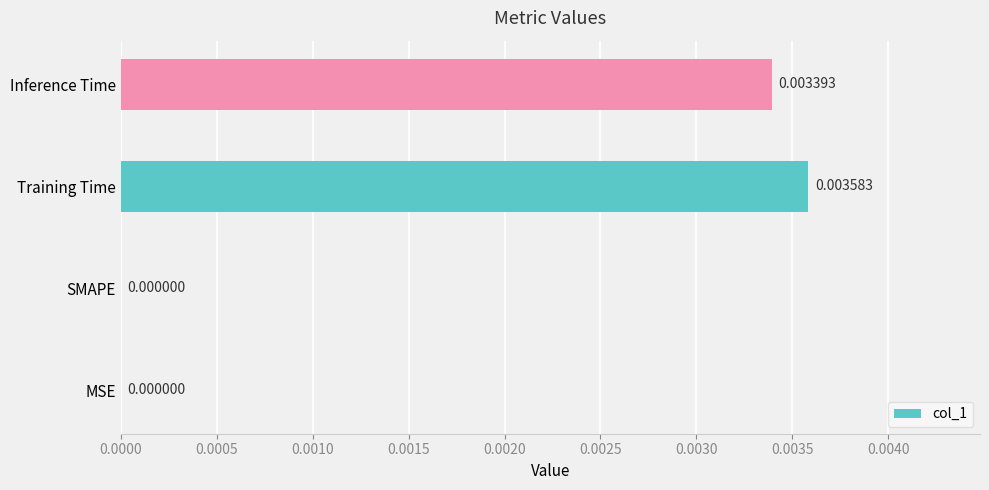

Which category has the highest value across all series?

Training Time